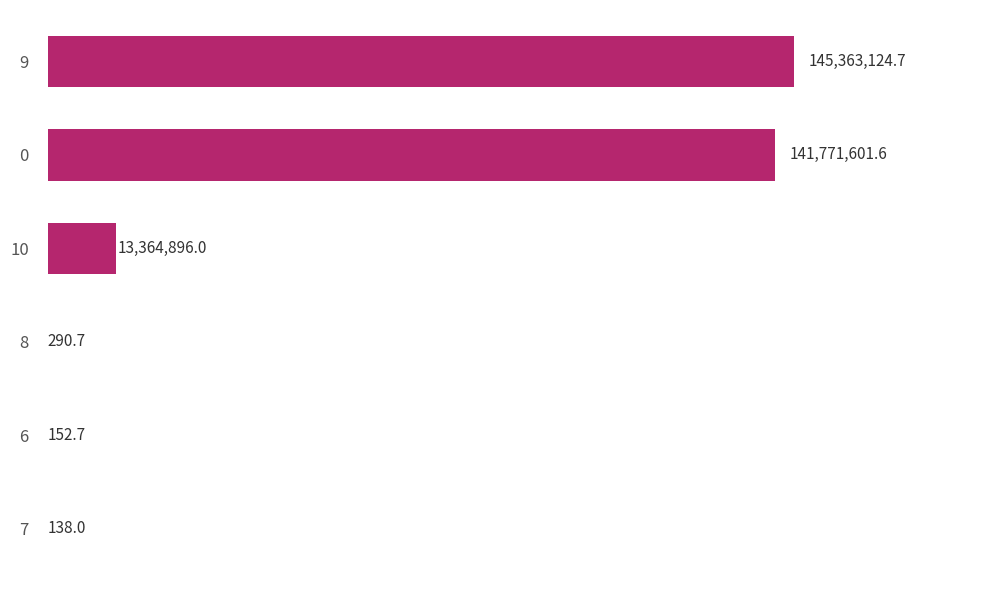

What is the sum of all values?

300500203.7